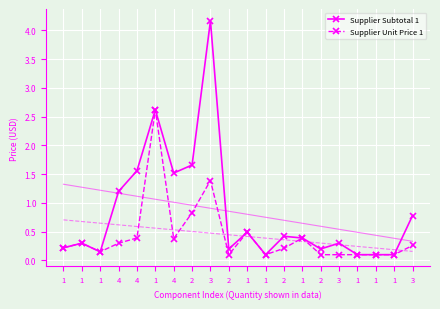

The Supplier Subtotal 1 series shows 0.5 at 1. True or false?

True